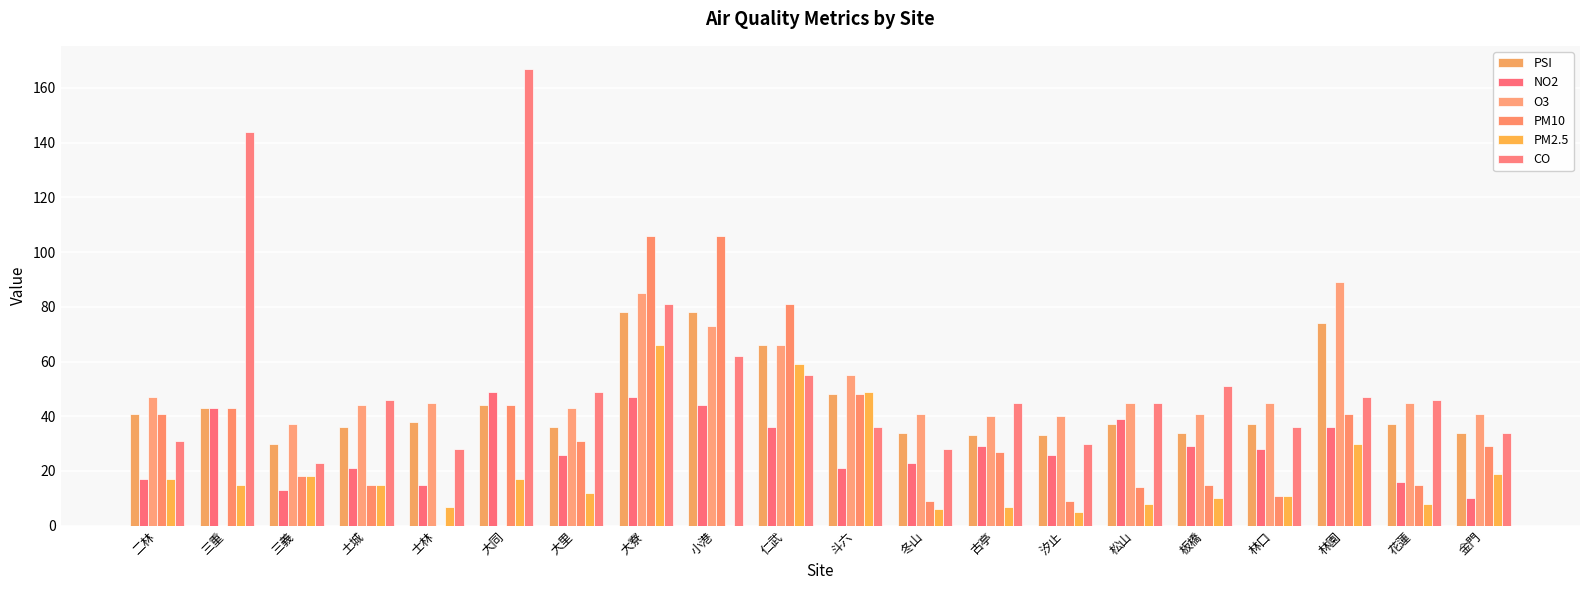

Is the value of PM10 at 小港 greater than the value of PSI at 板橋?

Yes